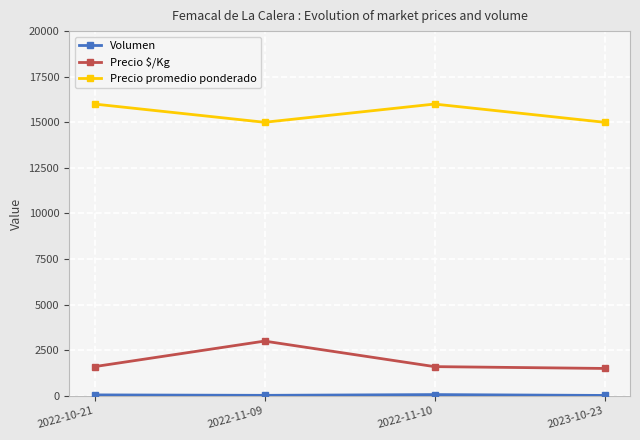

The value of Precio $/Kg at 2023-10-23 is 2440. True or false?

False